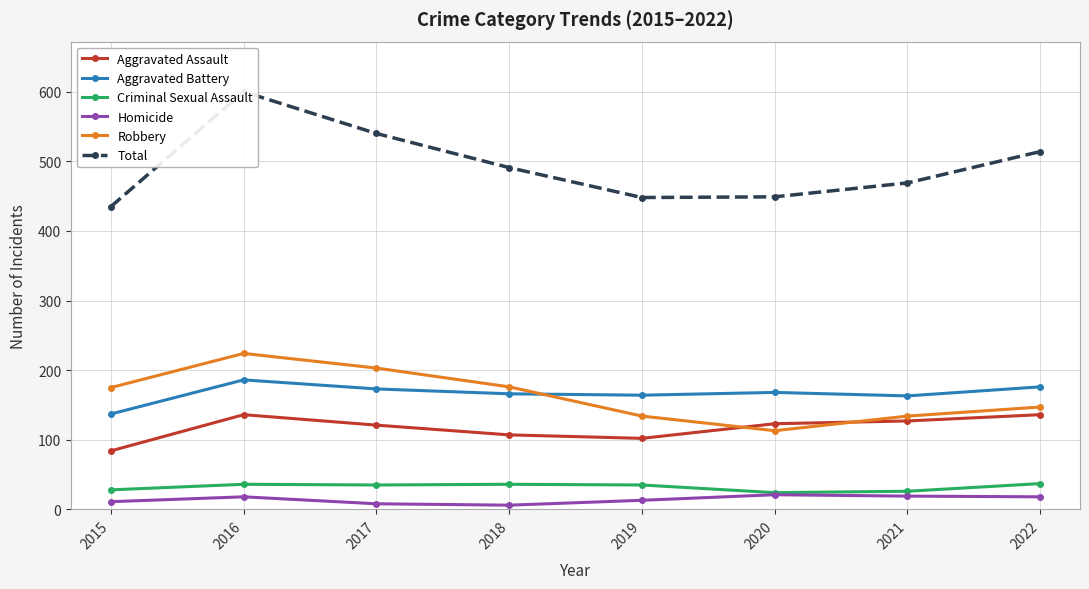

Reading left to right, transcribe all the data shown in this chart.

Aggravated Assault: 2015=84	2016=136	2017=121	2018=107	2019=102	2020=123	2021=127	2022=136
Aggravated Battery: 2015=137	2016=186	2017=173	2018=166	2019=164	2020=168	2021=163	2022=176
Criminal Sexual Assault: 2015=28	2016=36	2017=35	2018=36	2019=35	2020=24	2021=26	2022=37
Homicide: 2015=11	2016=18	2017=8	2018=6	2019=13	2020=21	2021=19	2022=18
Robbery: 2015=175	2016=224	2017=203	2018=176	2019=134	2020=113	2021=134	2022=147
Total: 2015=435	2016=600	2017=540	2018=491	2019=448	2020=449	2021=469	2022=514